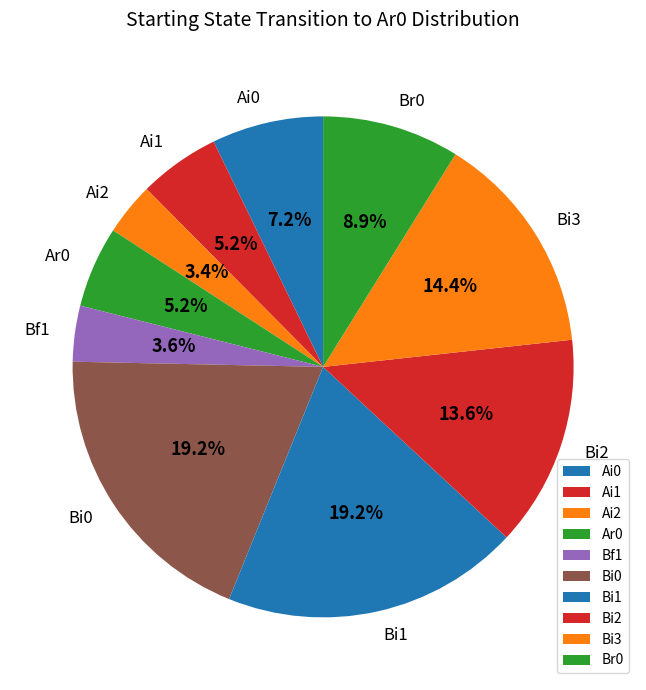

Which has a higher value, Bi1 or Ai1?

Bi1